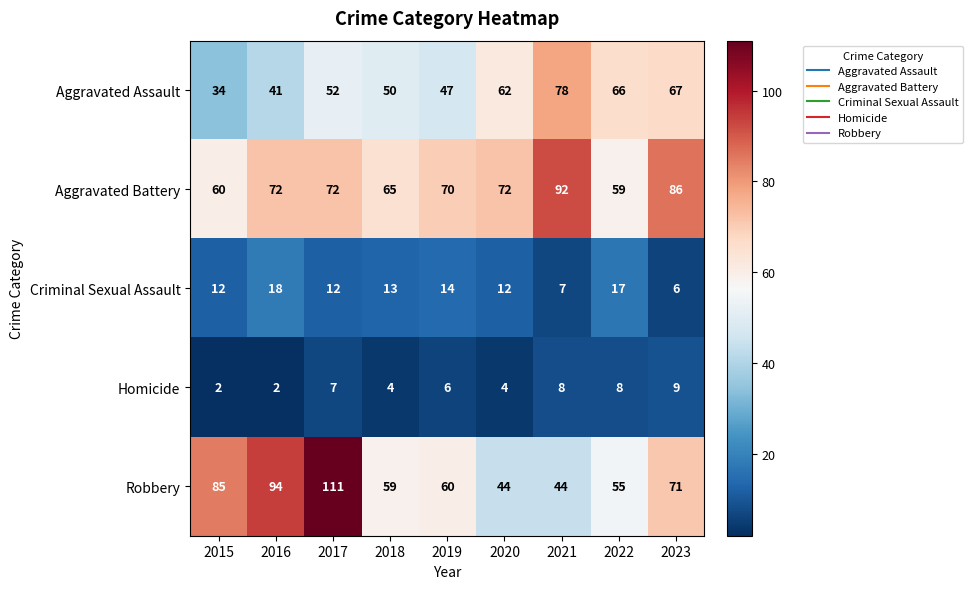

The Aggravated Assault series shows 18 at 2016. True or false?

False